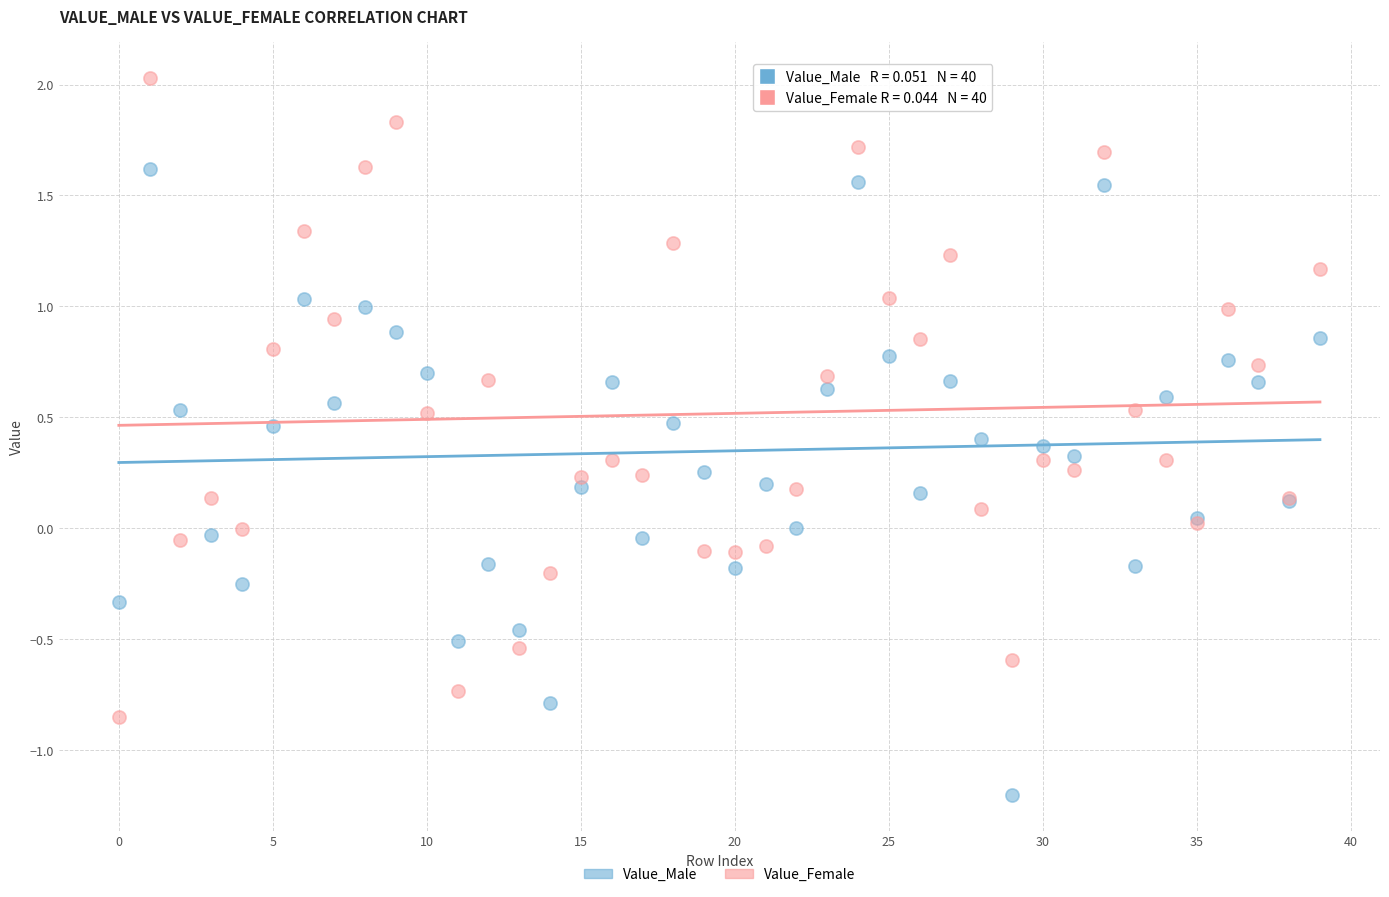

Which series reaches the maximum Y coordinate?

Value_Female